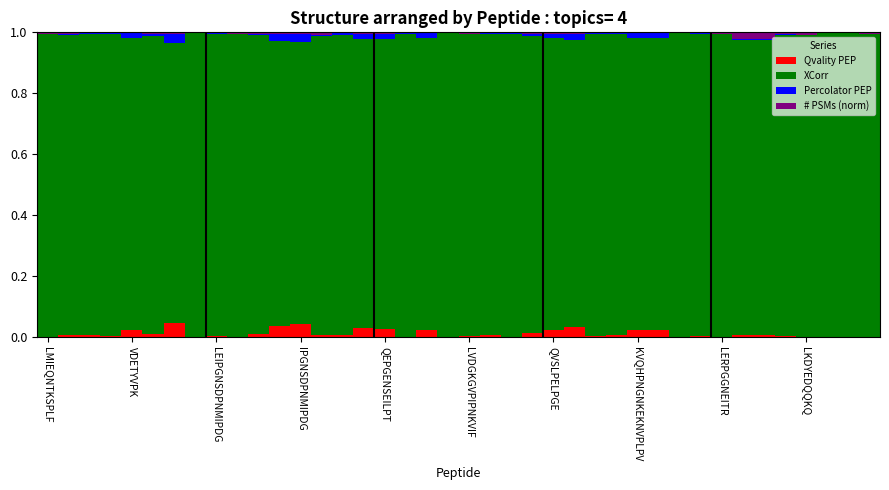

What is the sum of all Qvality PEP values?

0.5